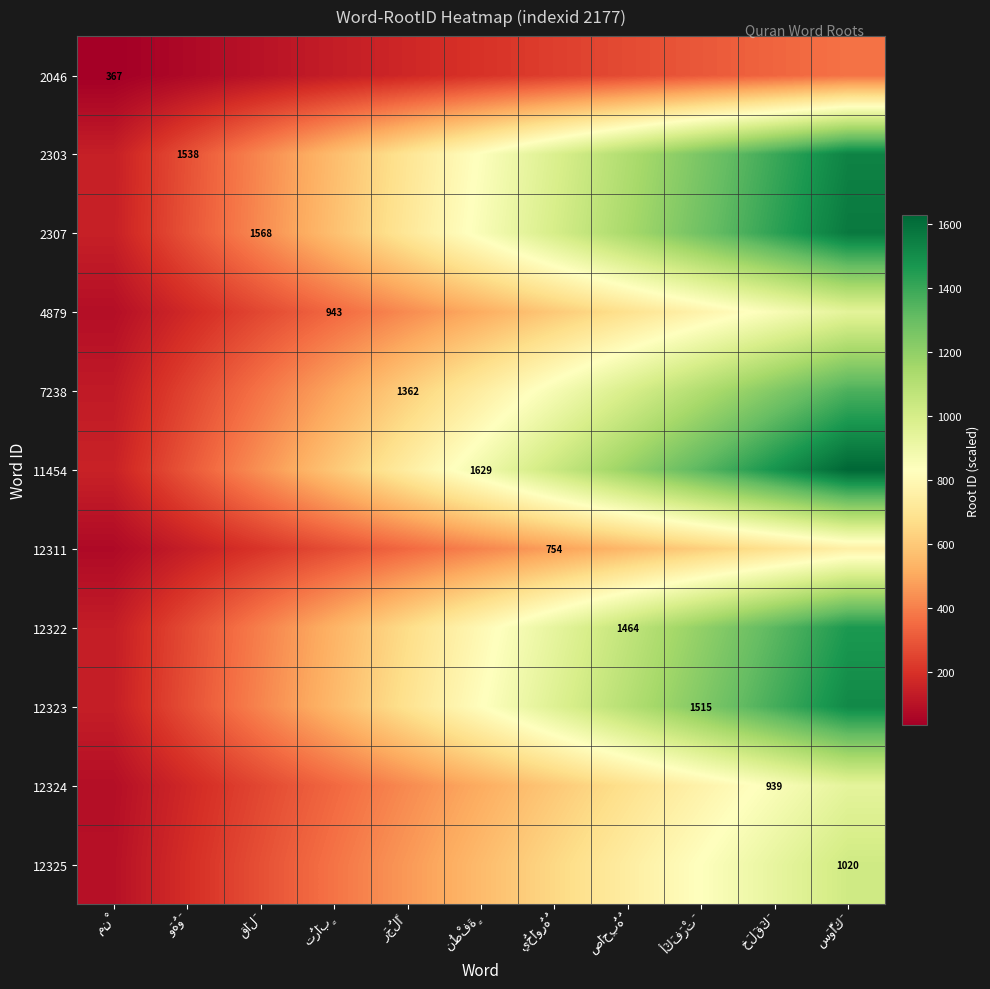

Is it true that 12325 equals 1217 at أَكَفَرْتَ?

False